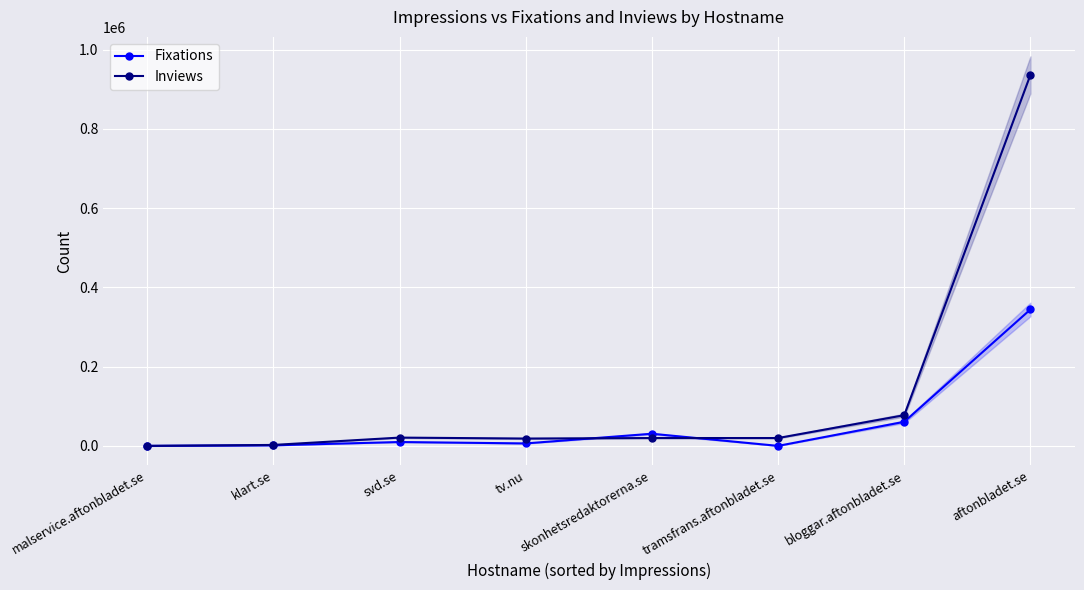

What is the value of the Fixations point at the 8th from the left?

344320